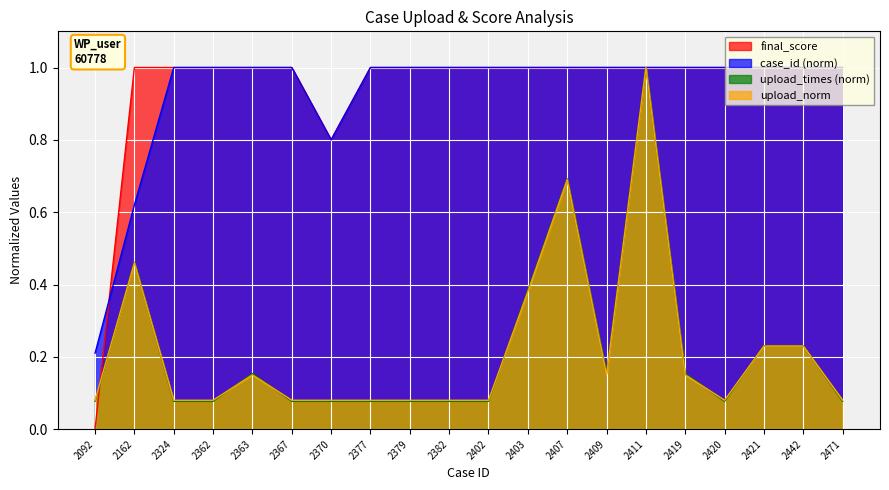

Which series has the largest total across all categories?

final_score